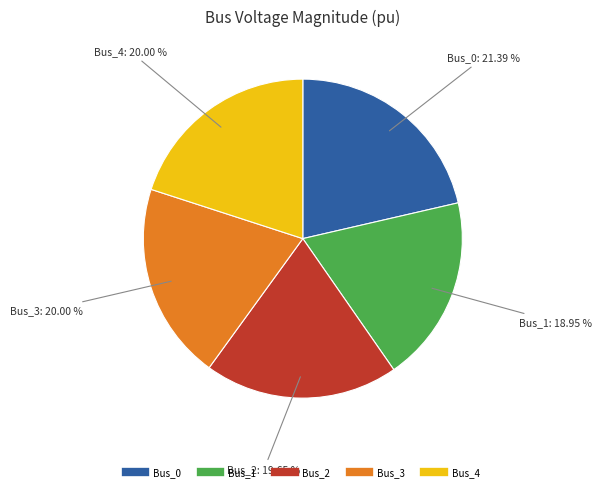

Is it true that Bus_2 is 13% of the pie?

False